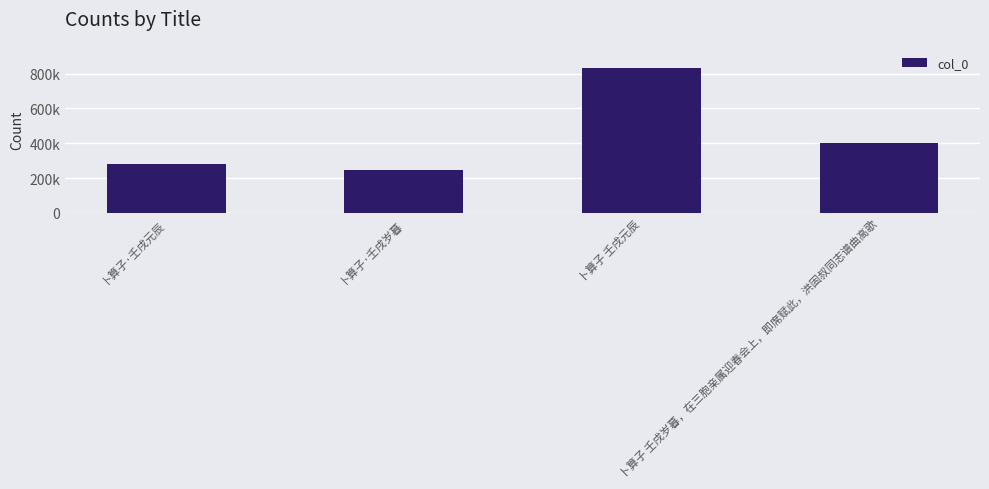

What is the label of the 2nd bar from the left?

卜算子·壬戌岁暮